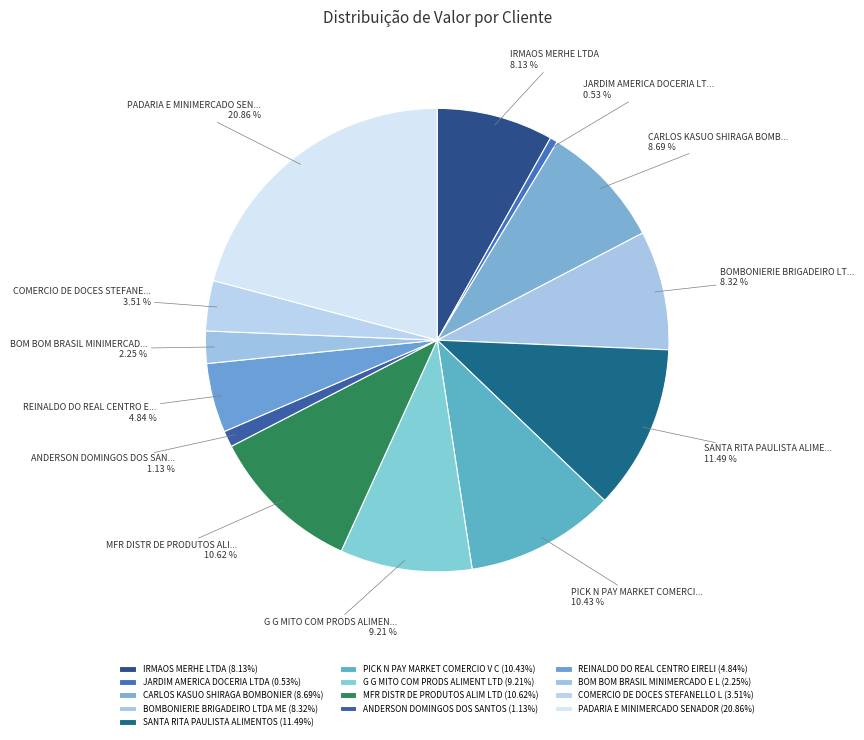

How many segments does this pie chart have?

13